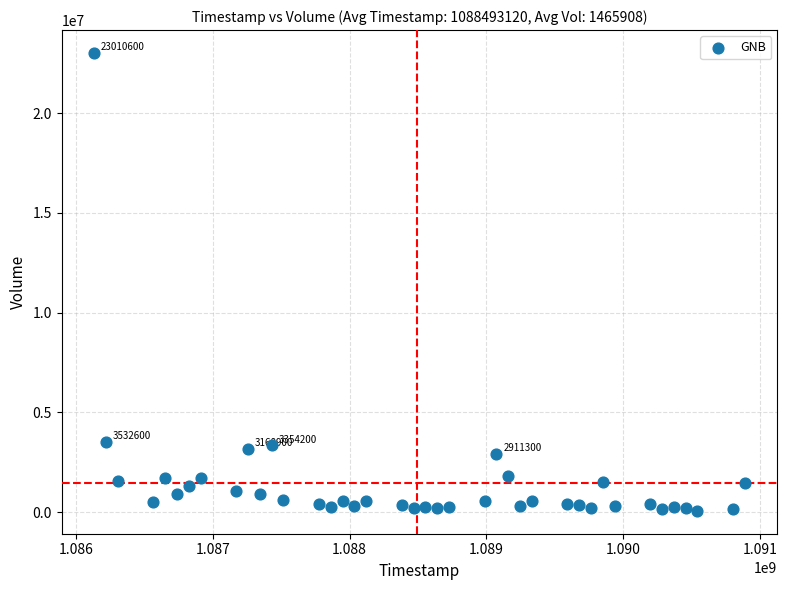

What is the range of Y values (max minus min)?

22937600